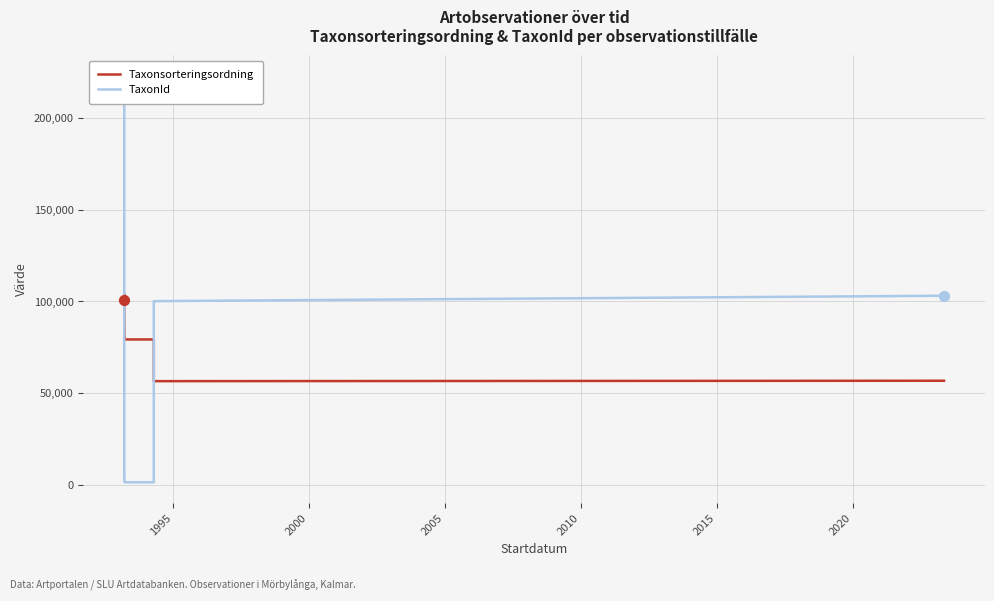

Which series contains the lowest Y value?

TaxonId